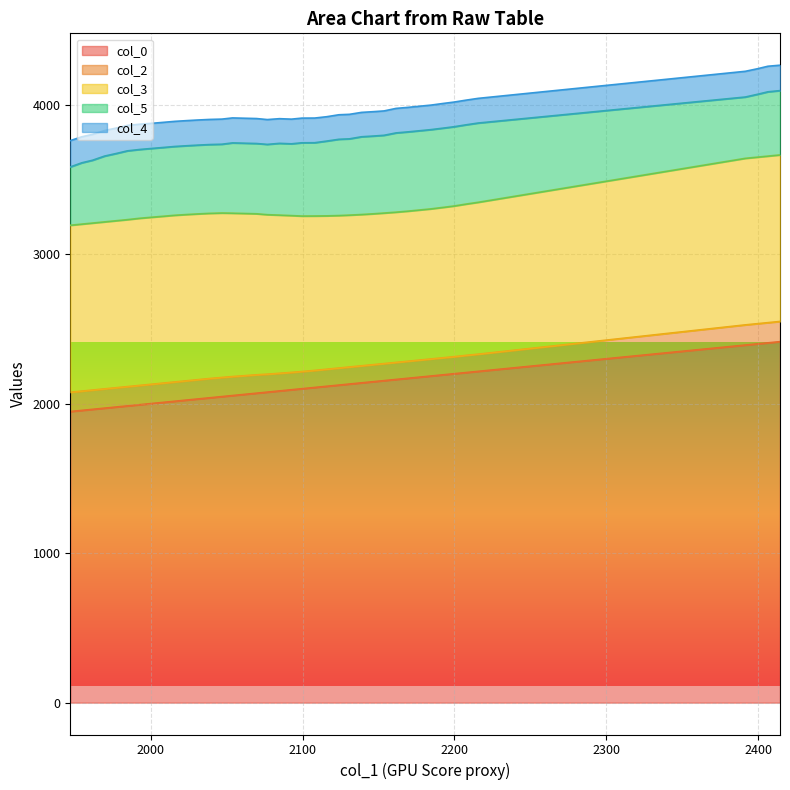

Where does the col_5 series first go above 470?

2084.75